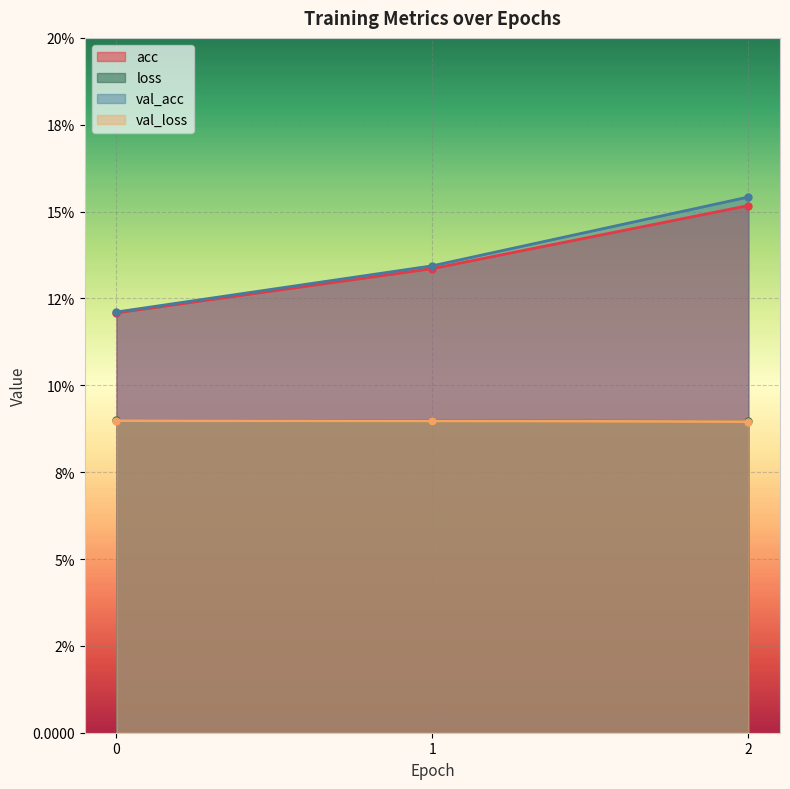

Which series has the largest total across all categories?

val_acc